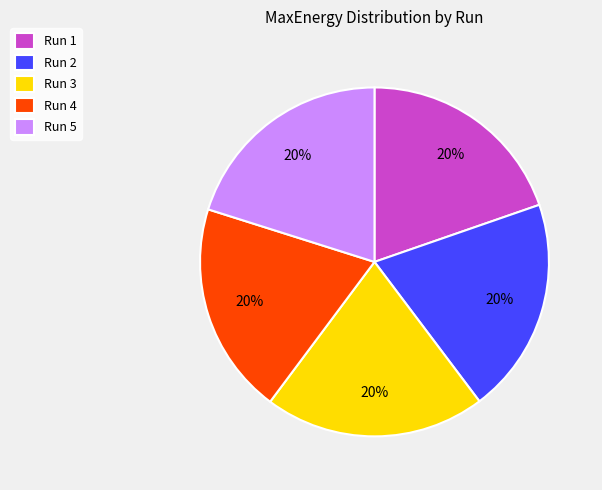

The Run 3 slice represents 9% of the pie. True or false?

False